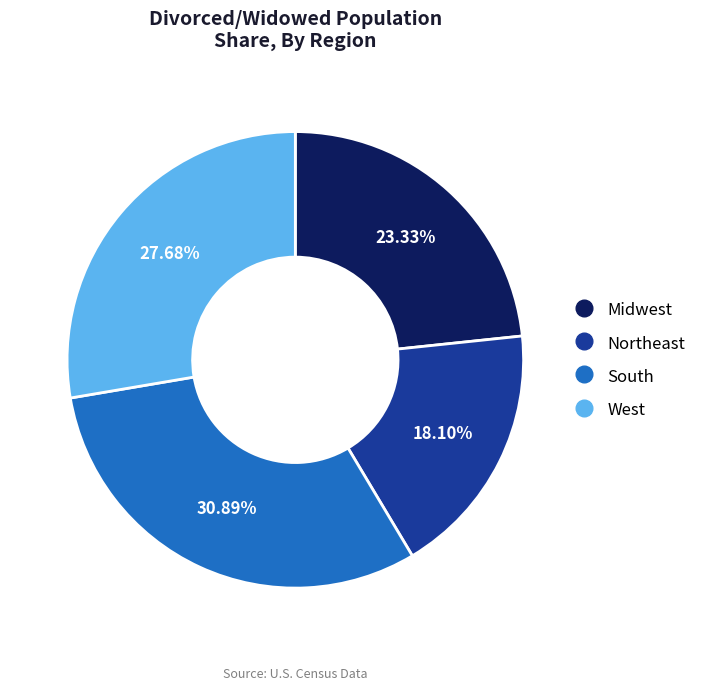

What percentage is the West slice, to the nearest percent?

28%